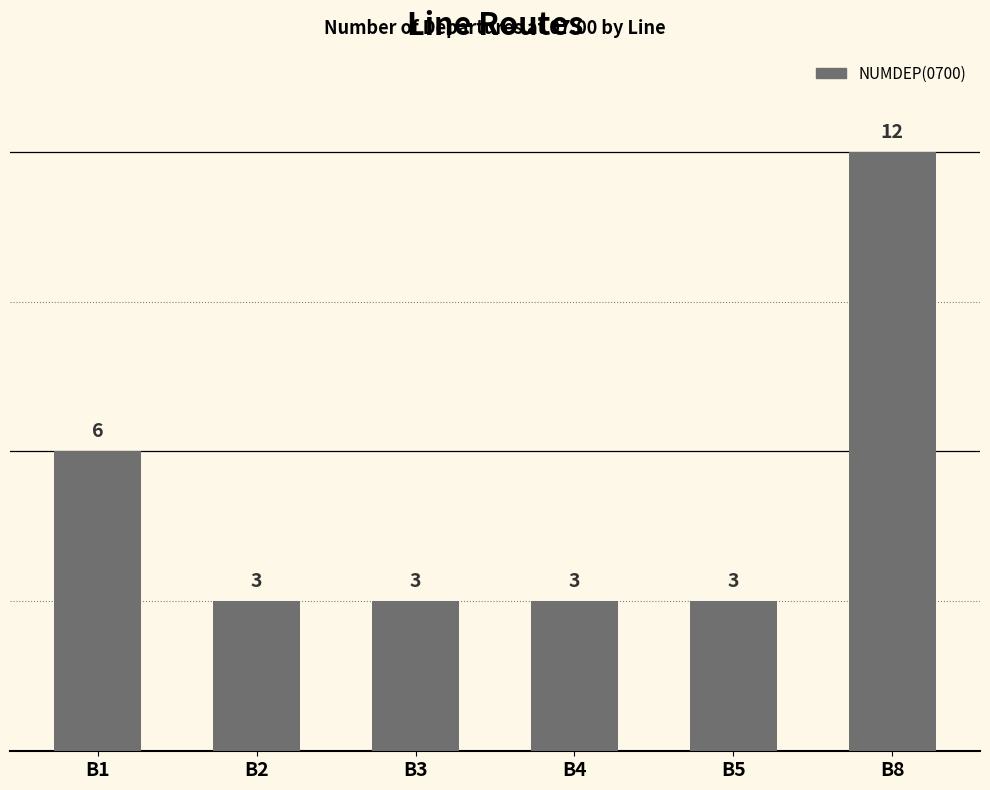

Which label corresponds to the largest value in the chart?

B8